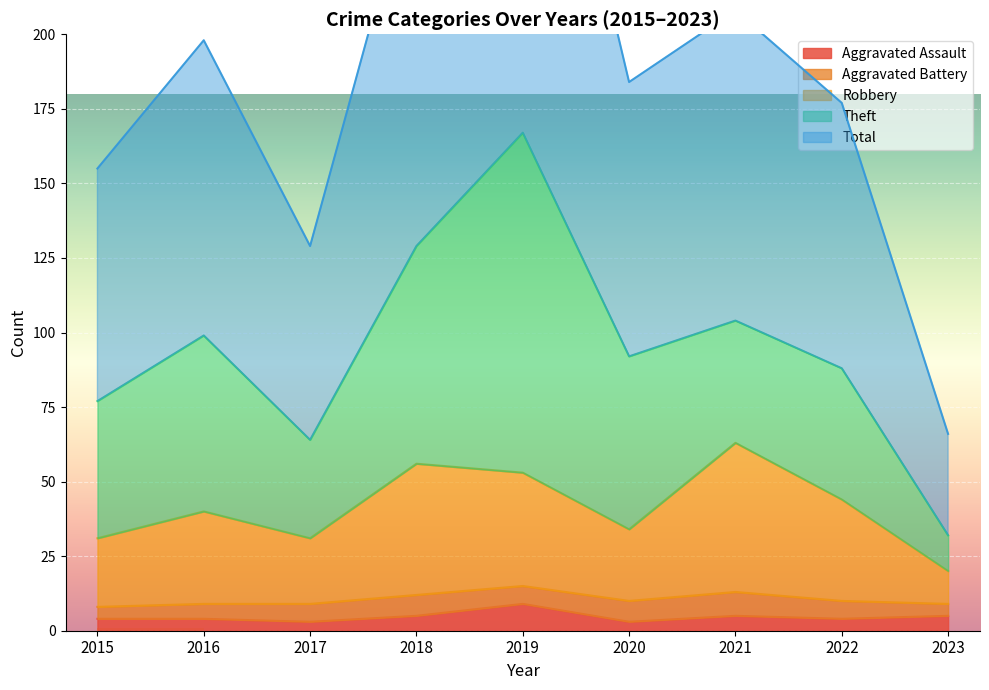

Which category has the highest value across all series?

2019